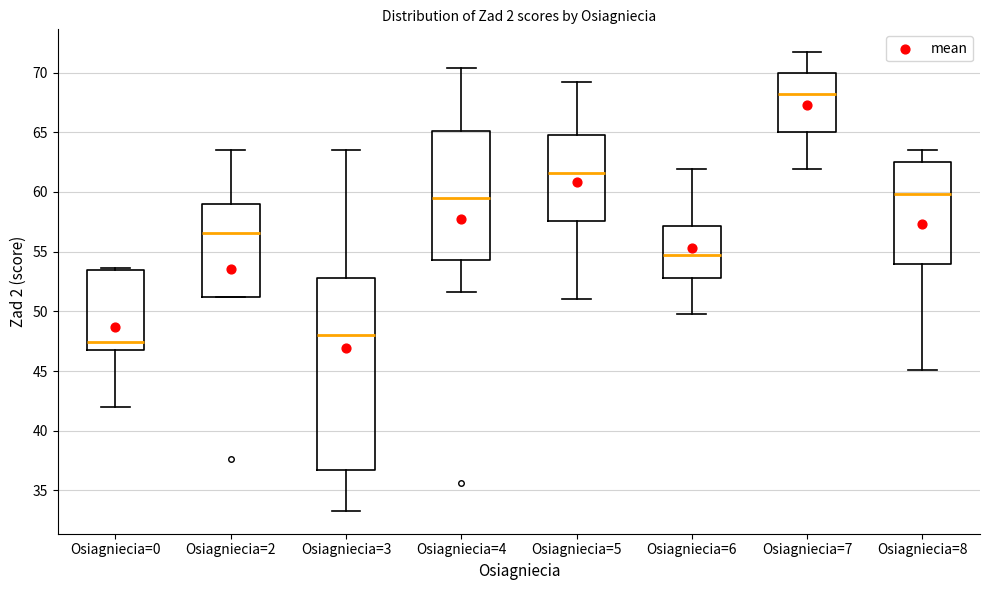

Which box is the tallest, from its lower edge to its upper edge?

Osiagniecia=3